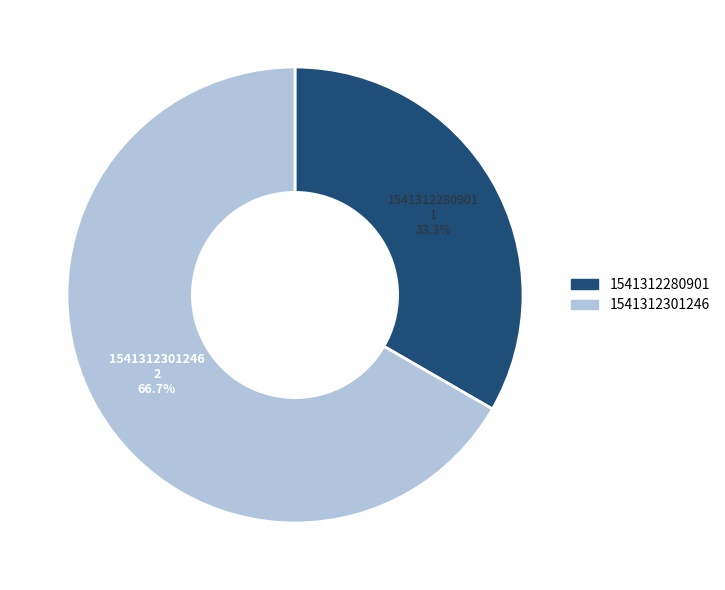

Is it true that 1541312301246 is 67% of the pie?

True